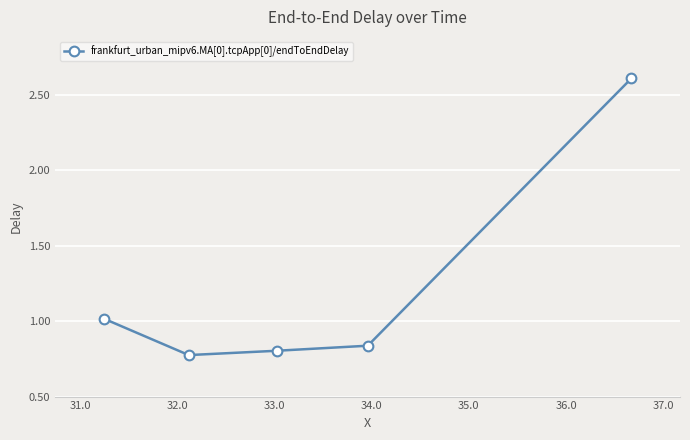

What is the average value?

1.2